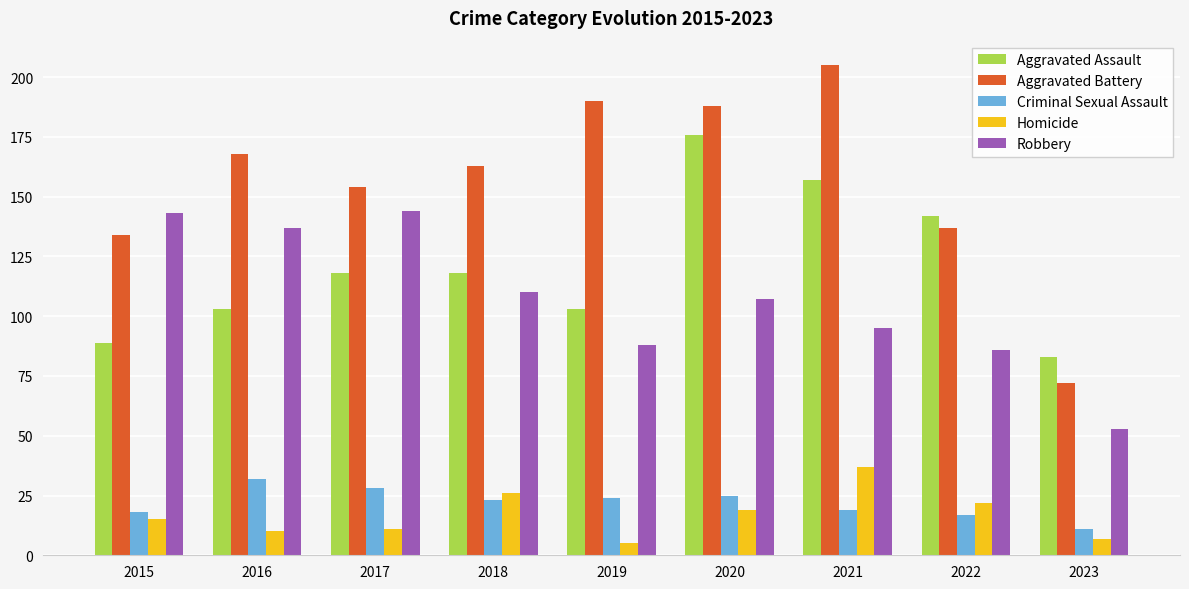

Are the bars horizontal?

No